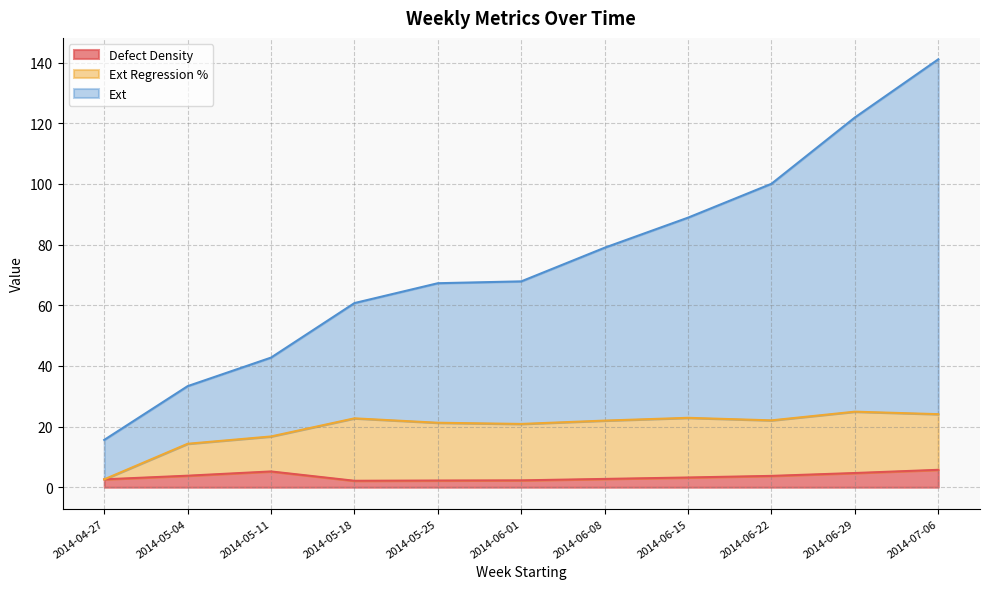

The Ext series shows 88.9 at 2014-06-15. True or false?

True